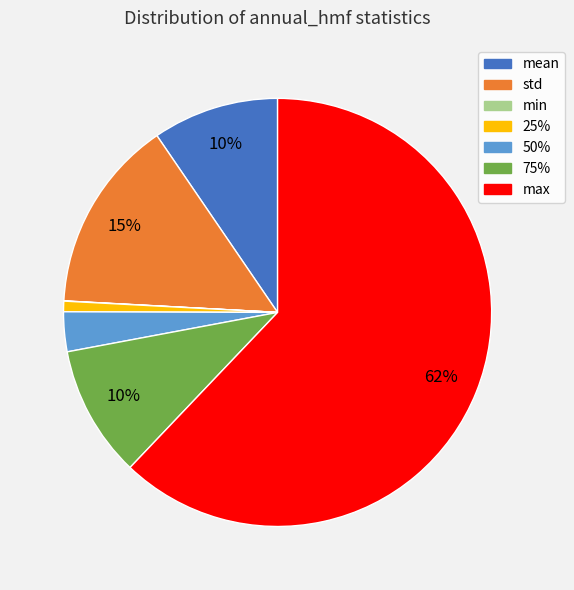

Does max account for over 50% of the chart?

Yes